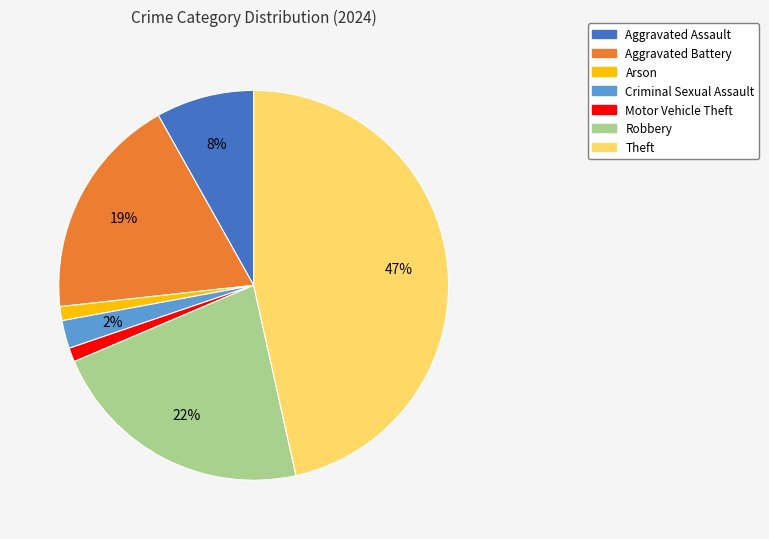

What percentage is the Arson slice, to the nearest percent?

1%